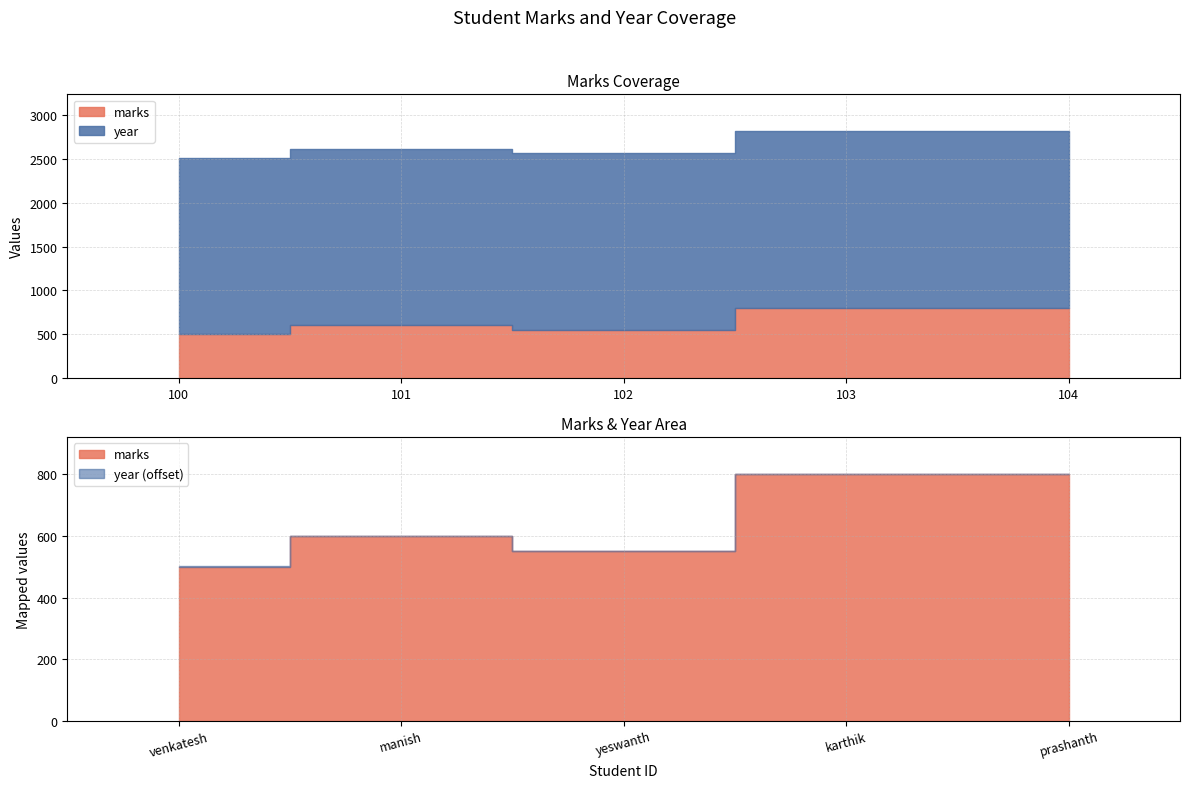

Where is the first local minimum for marks?

102